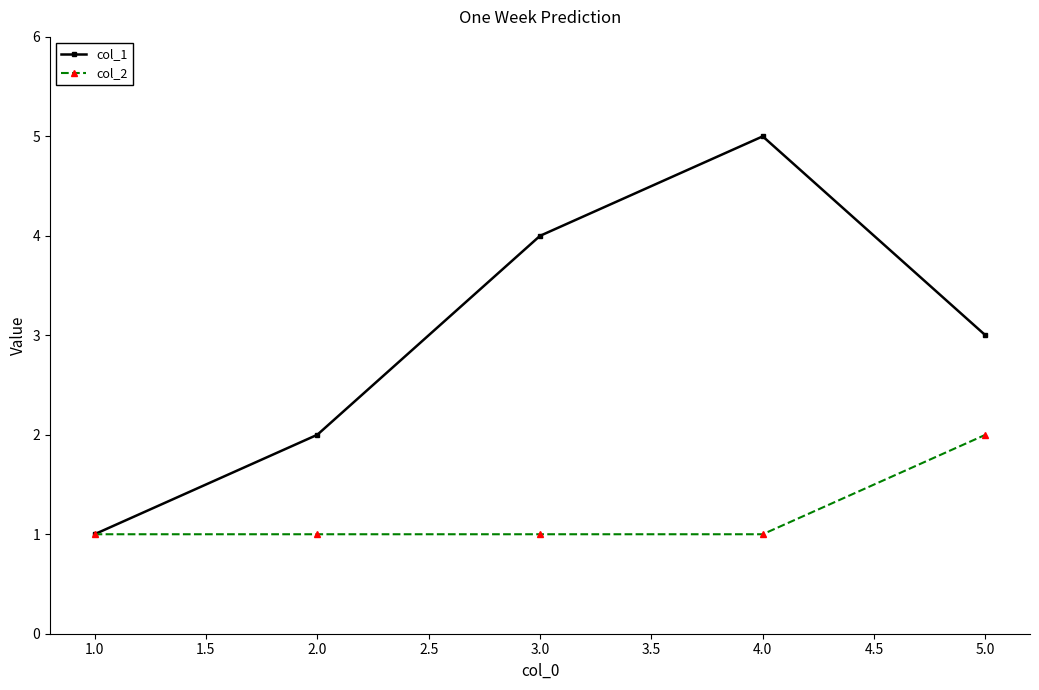

Which series has the largest range (max minus min)?

col_1